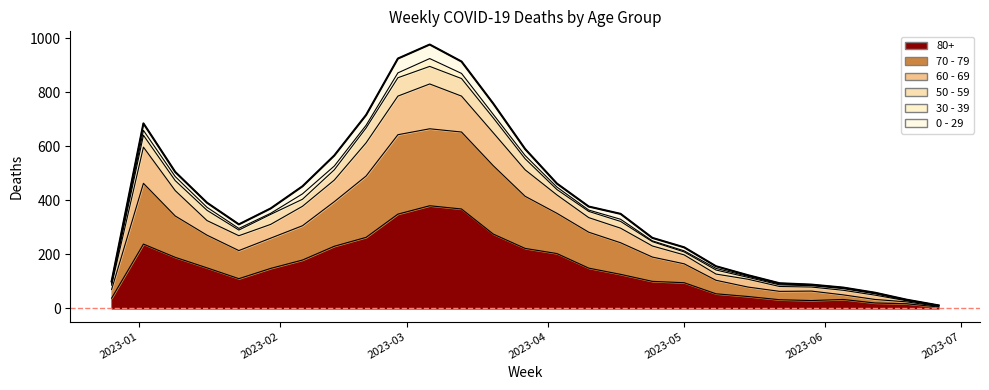

Rank the categories by 80+ value from highest to lowest.

2023-03-06, 2023-03-13, 2023-02-27, 2023-03-20, 2023-02-20, 2023-01-02, 2023-02-13, 2023-03-27, 2023-04-03, 2023-01-09, 2023-02-06, 2023-01-16, 2023-04-10, 2023-01-30, 2023-04-17, 2023-01-23, 2023-04-24, 2023-05-01, 2023-05-08, 2023-05-15, 2022-12-26, 2023-06-05, 2023-05-22, 2023-05-29, 2023-06-12, 2023-06-19, 2023-06-26